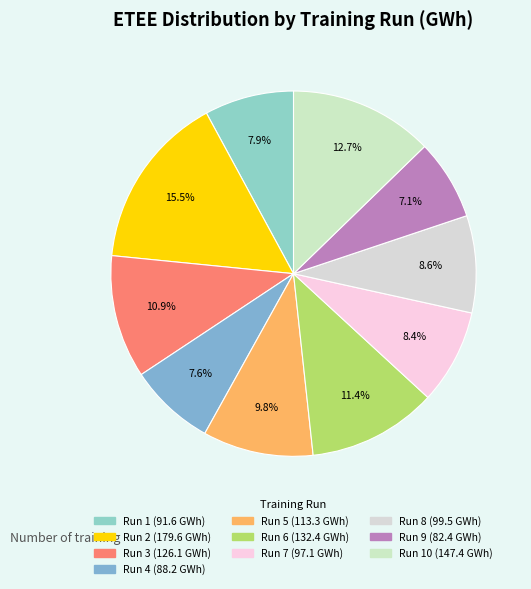

How many slices are in this pie chart?

10